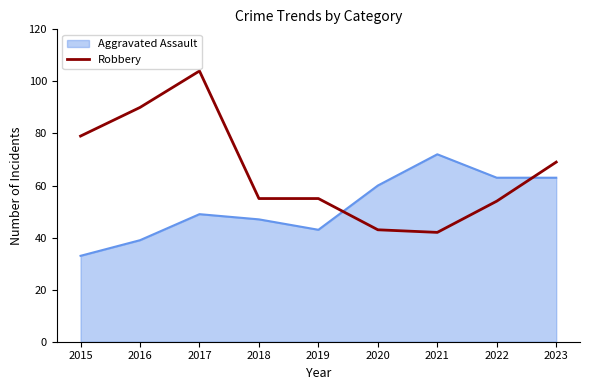

Count the number of data series in this chart.

2